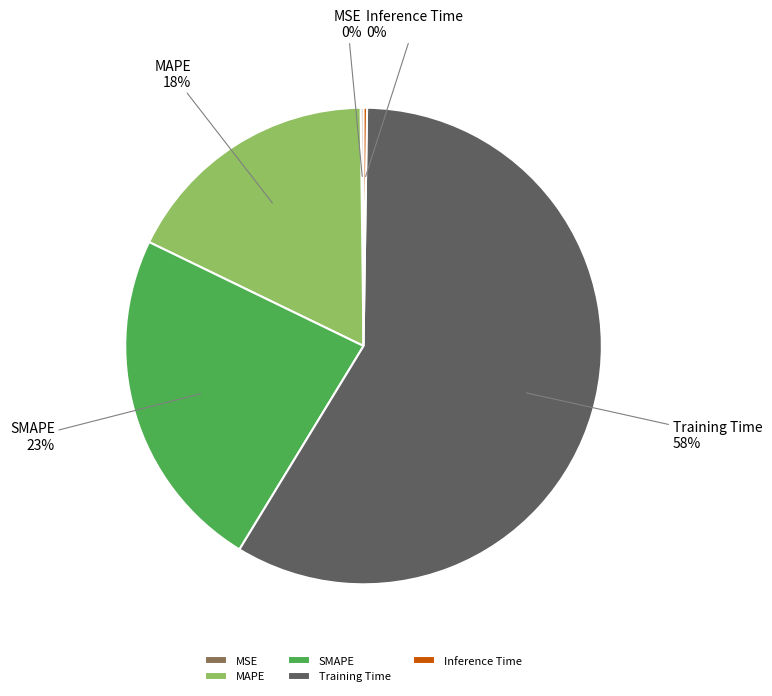

Which has a higher value, SMAPE or Training Time?

Training Time